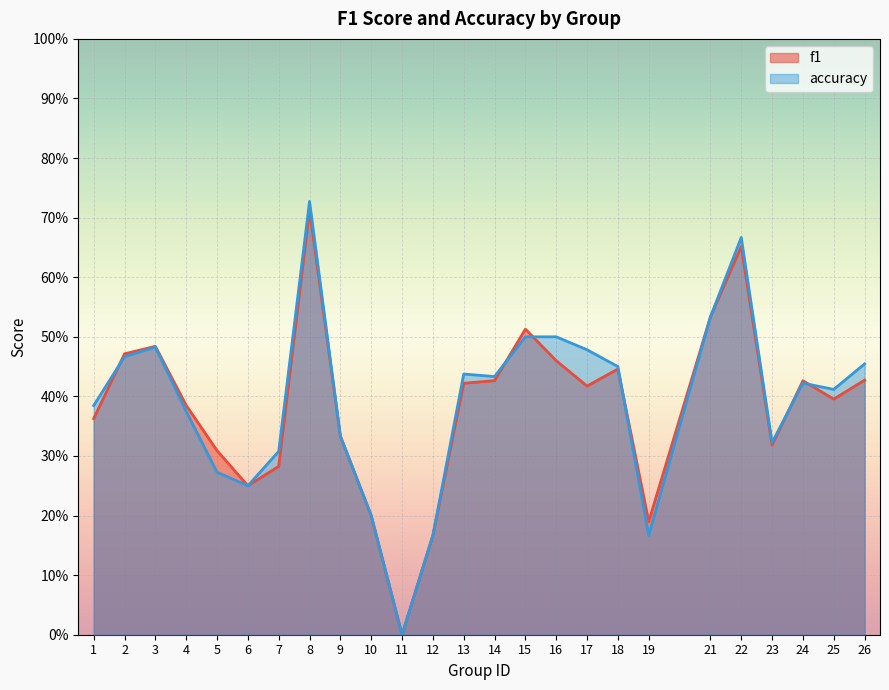

Where is the first local maximum for accuracy?

3